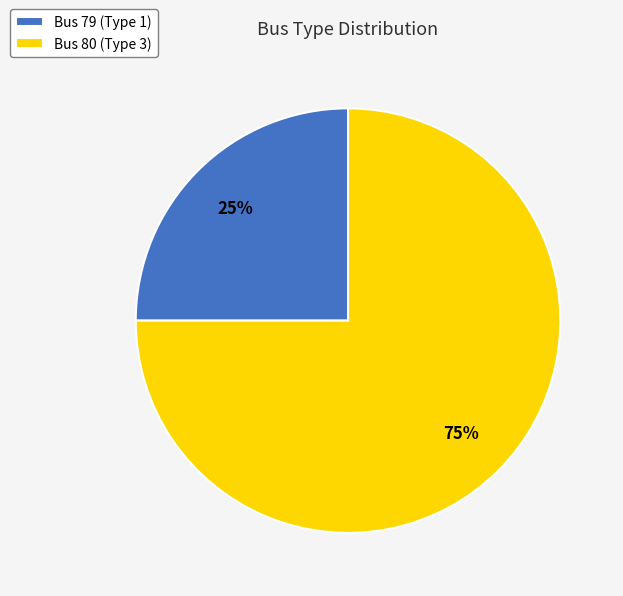

True or false: Bus 80 (Type 3) accounts for 90% of the total.

False